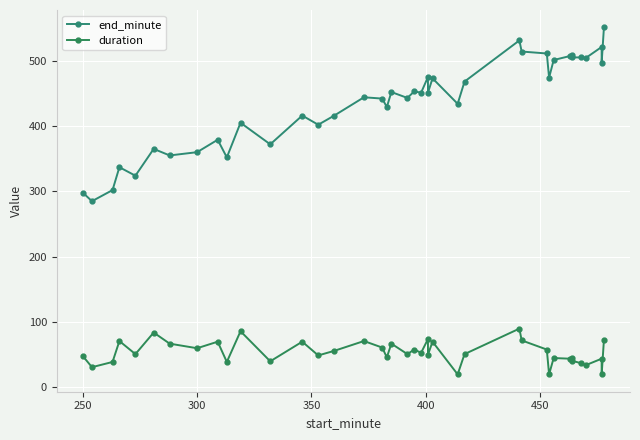

True or false: duration and end_minute cross at least once.

False